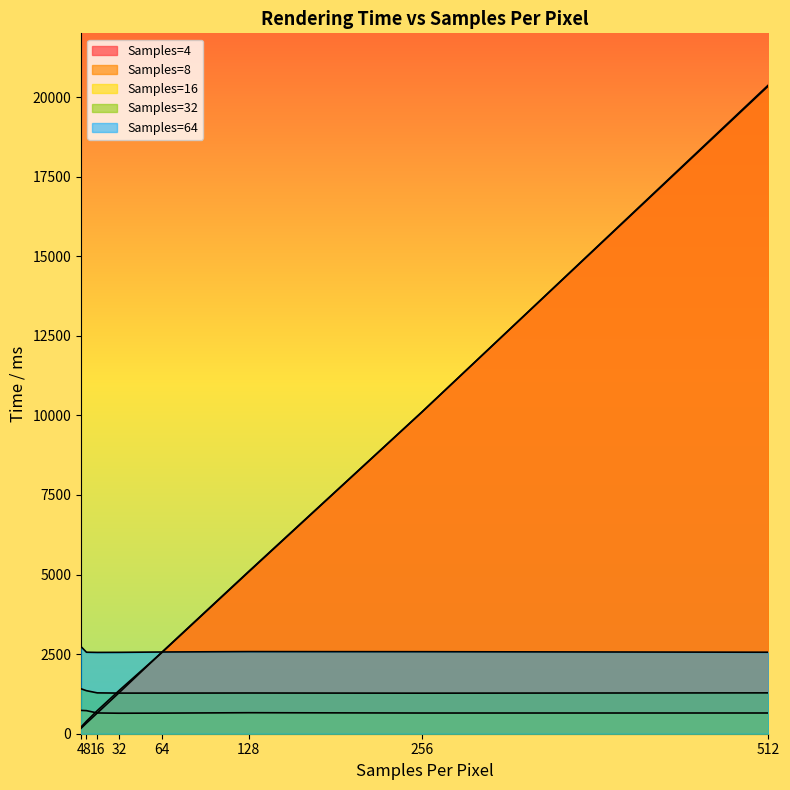

What are all the series names shown in the legend?

Samples=4, Samples=8, Samples=16, Samples=32, Samples=64